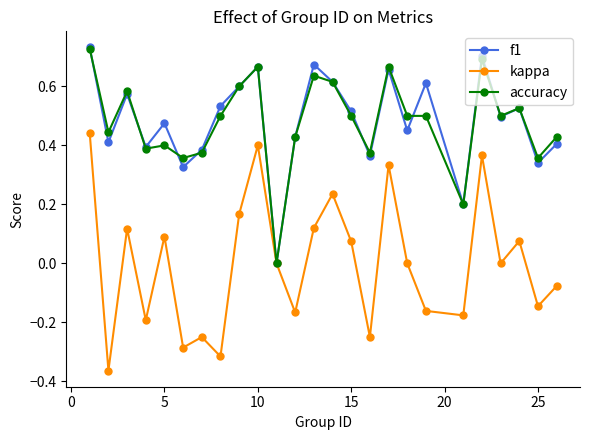

In kappa, how many points are lower than both neighbors (excluding endpoints)?

9